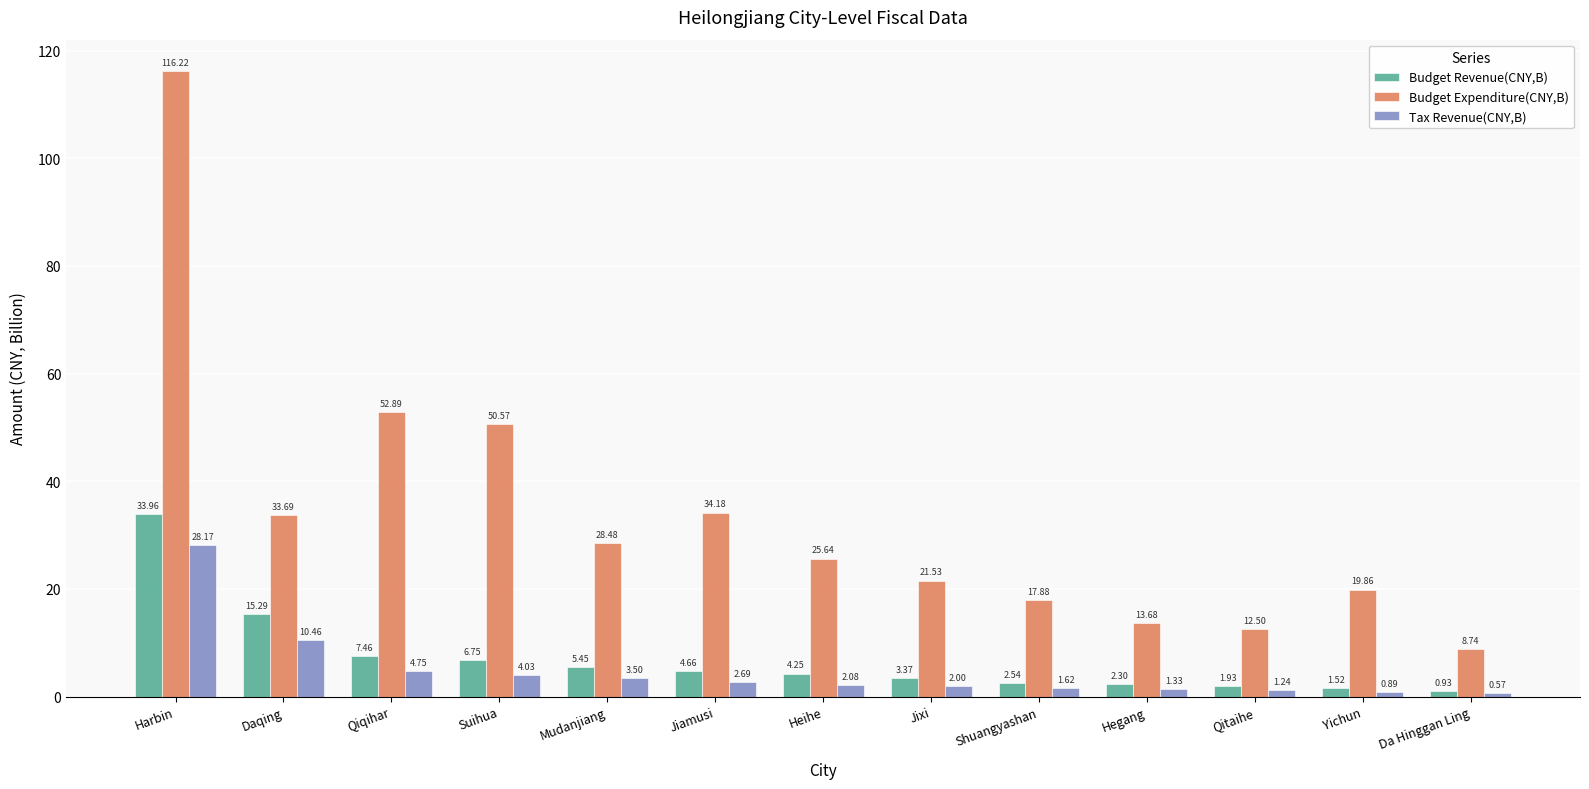

List the labels in order of Budget Revenue(CNY,B) value, smallest first.

Da Hinggan Ling, Yichun, Qitaihe, Hegang, Shuangyashan, Jixi, Heihe, Jiamusi, Mudanjiang, Suihua, Qiqihar, Daqing, Harbin